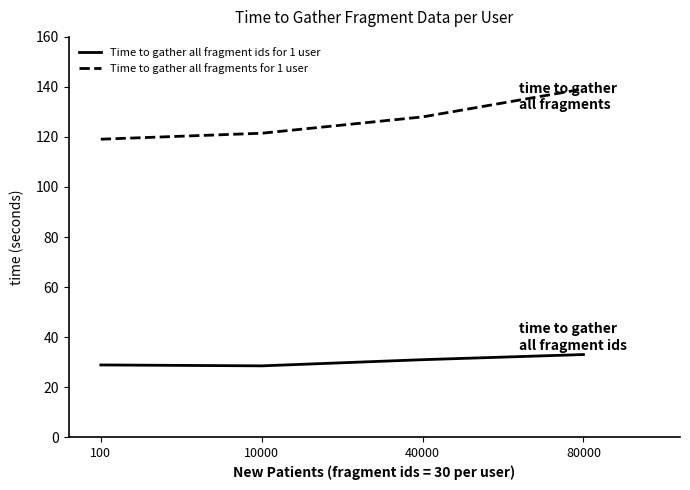

True or false: Time to gather all fragments for 1 user and Time to gather all fragment ids for 1 user intersect in this chart.

False